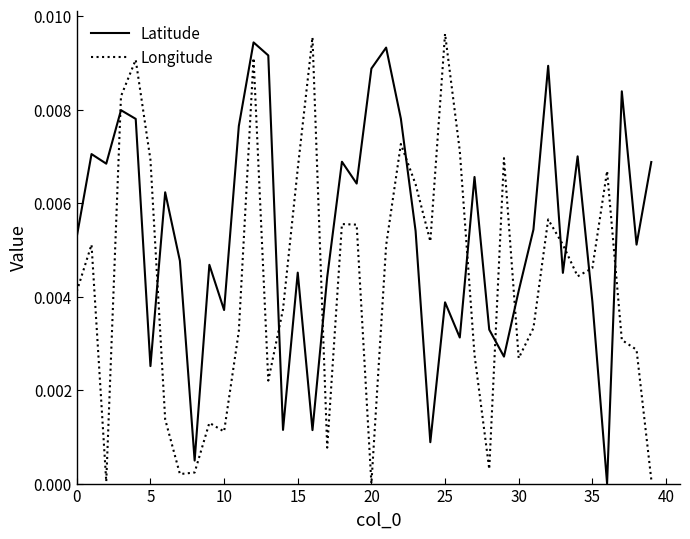

Which series has the largest range (max minus min)?

Longitude